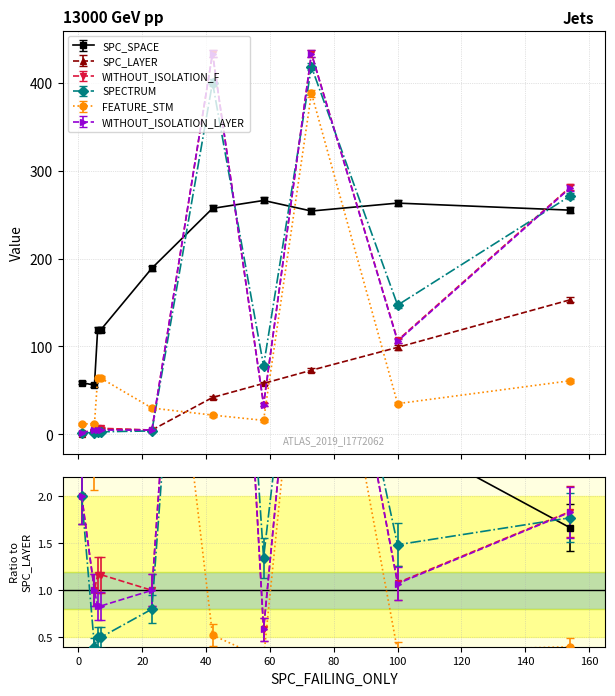

Reading left to right, list all the values displayed in this chart.

SPC_SPACE: 1=59	5=56	6=119	7=119	23=189	42=257	58=266	73=254	100=263	154=255
SPC_LAYER: 1=1	5=5	6=6	7=6	23=5	42=42	58=58	73=73	100=99	154=153
WITHOUT_ISOLATION_F: 1=2	5=5	6=7	7=7	23=5	42=433	58=34	73=433	100=107	154=281
SPECTRUM: 1=2	5=2	6=3	7=3	23=4	42=400	58=78	73=418	100=147	154=271
FEATURE_STM: 1=12	5=12	6=64	7=64	23=30	42=22	58=16	73=388	100=35	154=61
WITHOUT_ISOLATION_LAYER: 1=2	5=5	6=5	7=5	23=5	42=433	58=34	73=433	100=106	154=280